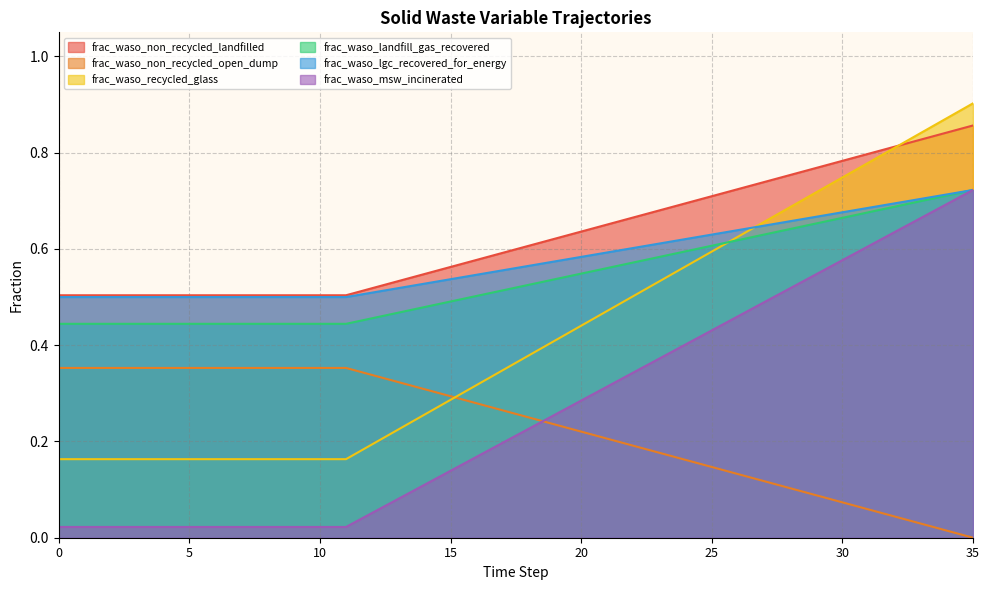

Which series ends up on top after the final intersection of frac_waso_recycled_glass and frac_waso_msw_incinerated?

frac_waso_recycled_glass